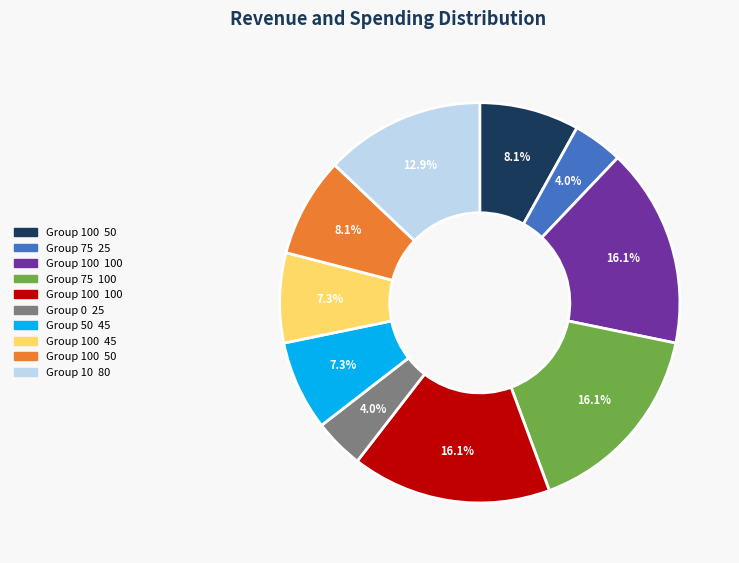

Is there a majority slice in this chart?

No